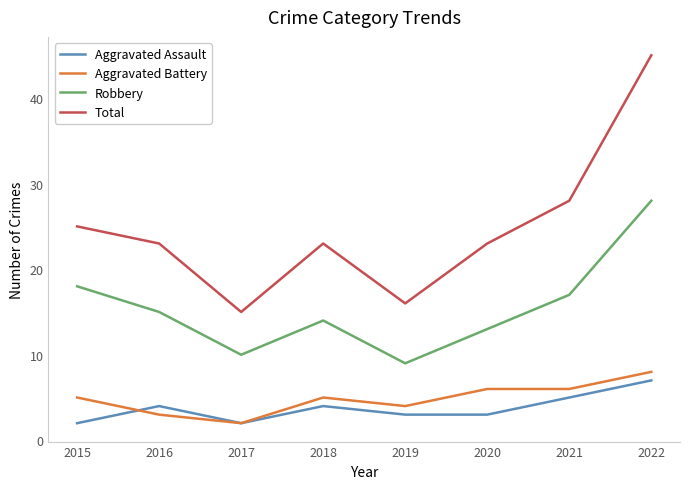

The value of Aggravated Battery at 2016 is 3. True or false?

True